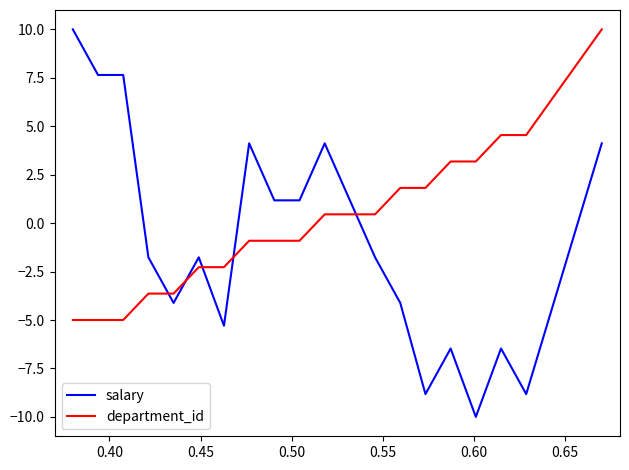

Which series has the widest spread of values?

salary